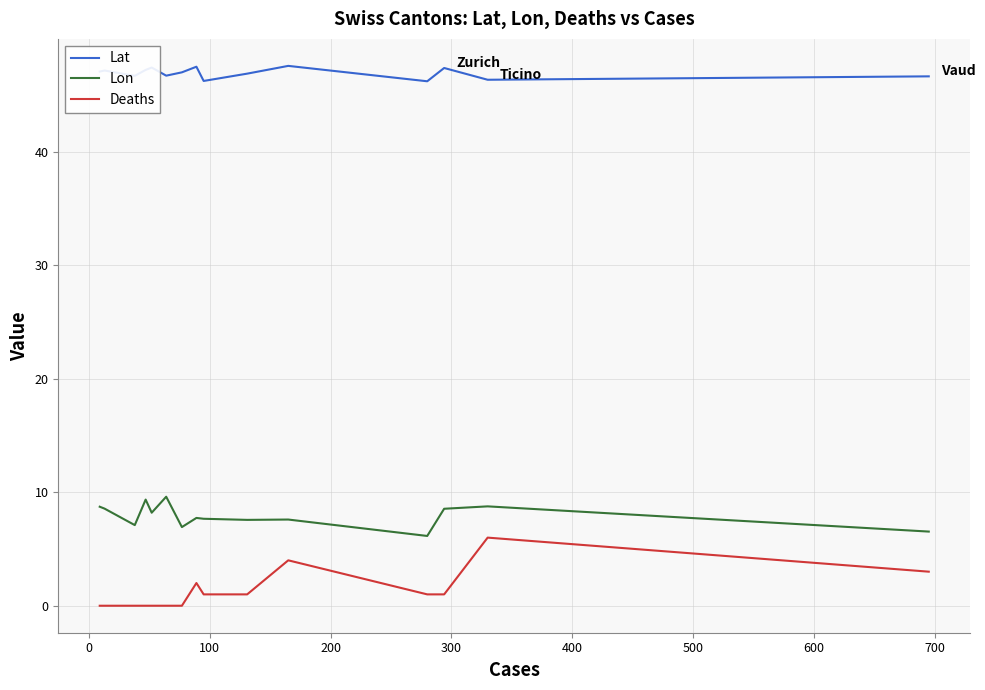

What is the lowest value of the Lon series?

6.1